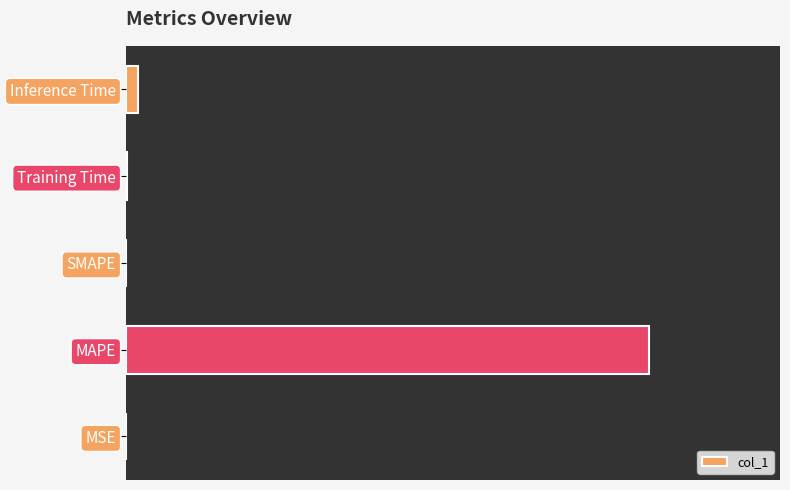

What is the sum of the values at MAPE and MSE?

39.3